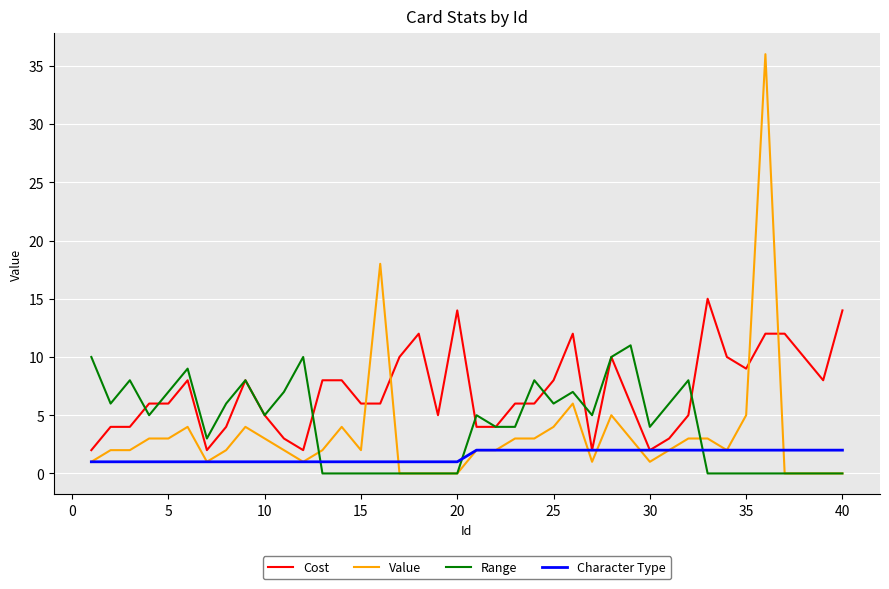

Which series has the widest spread of values?

Value